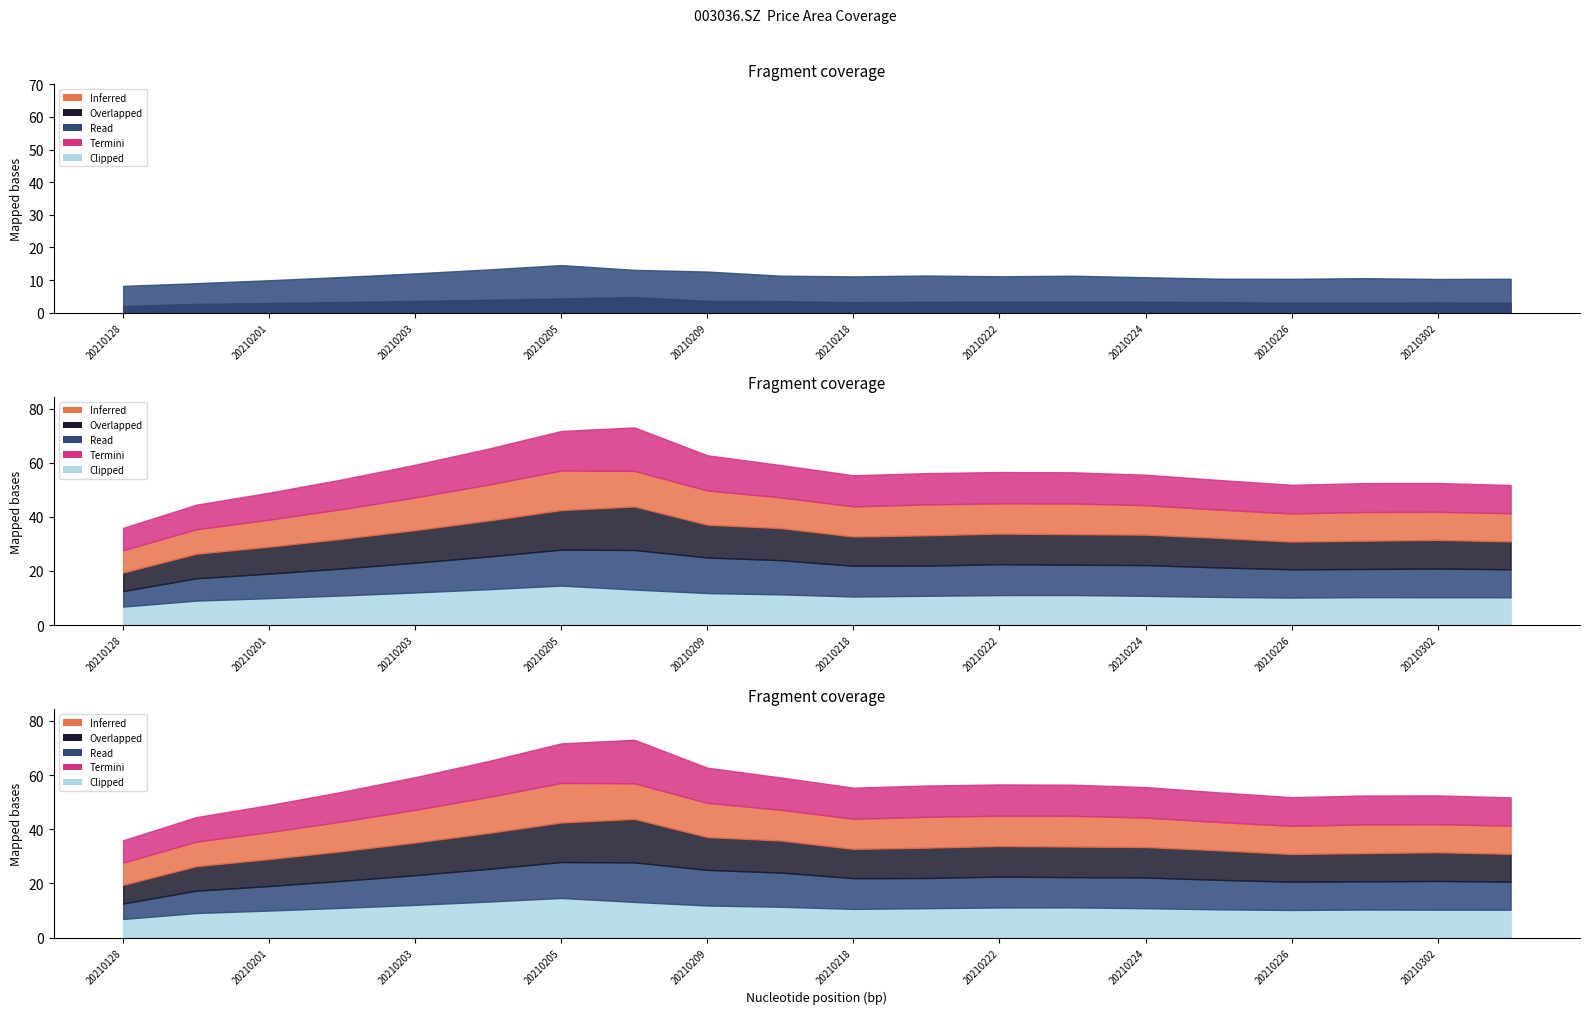

Does the chart display data point markers on the line(s)?

No